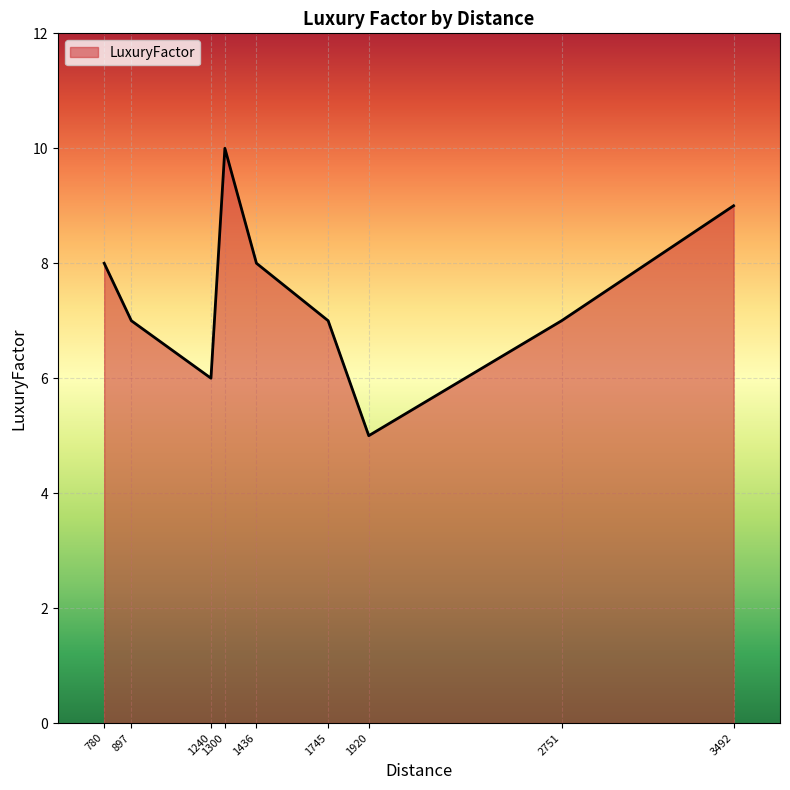

What is the change in value from 1240 to 1300?

+4